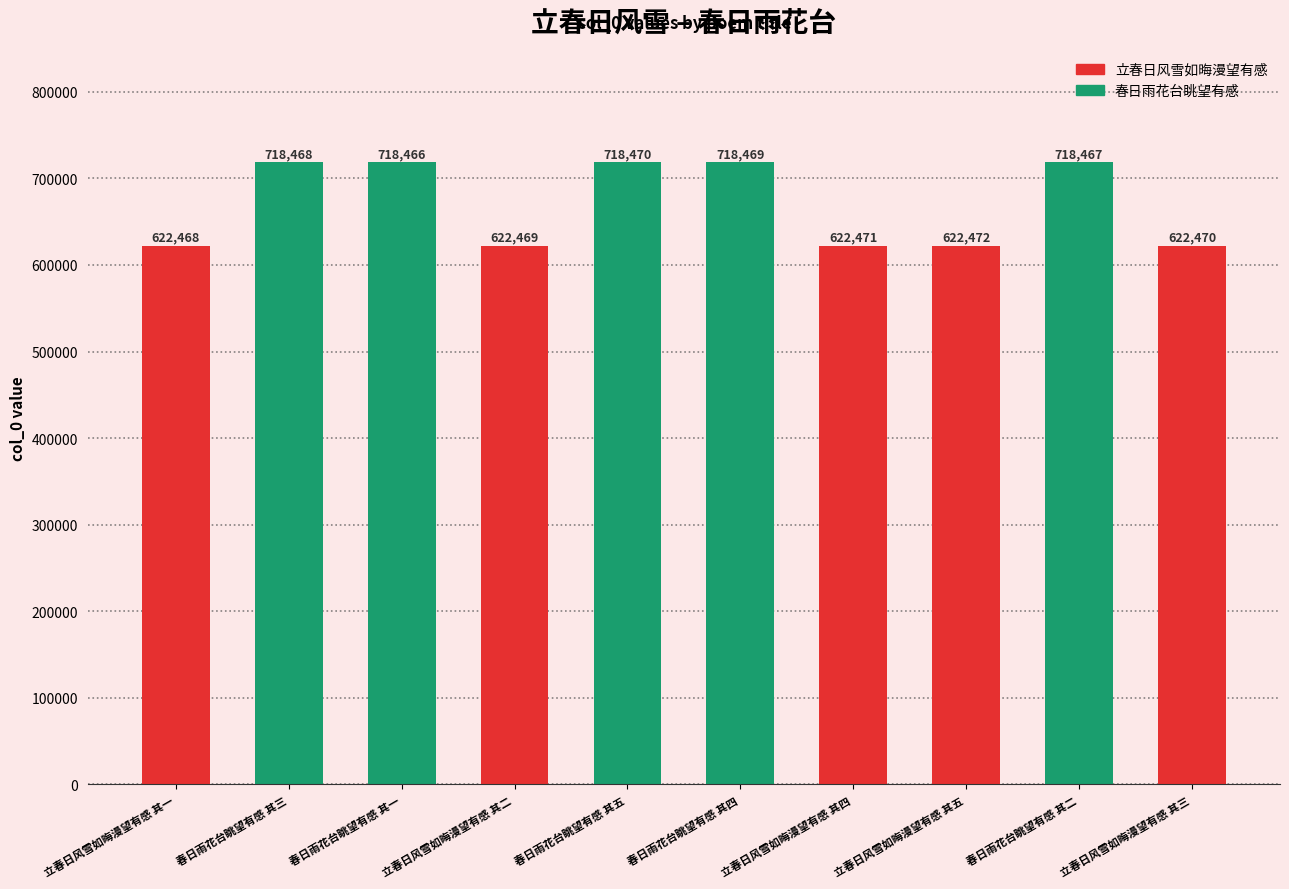

How many values are below 718466?

5